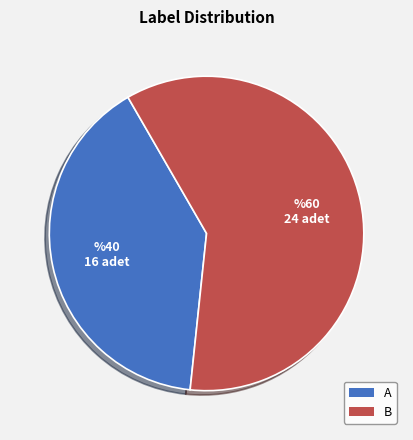

Is the sum of B and A greater than half?

Yes